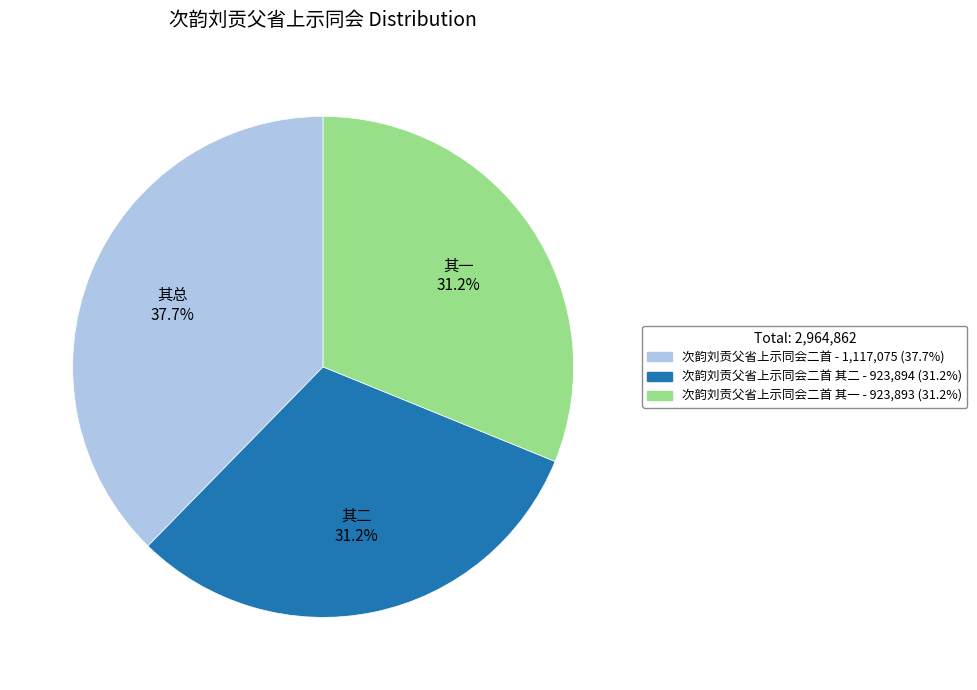

How many slices are in this pie chart?

3